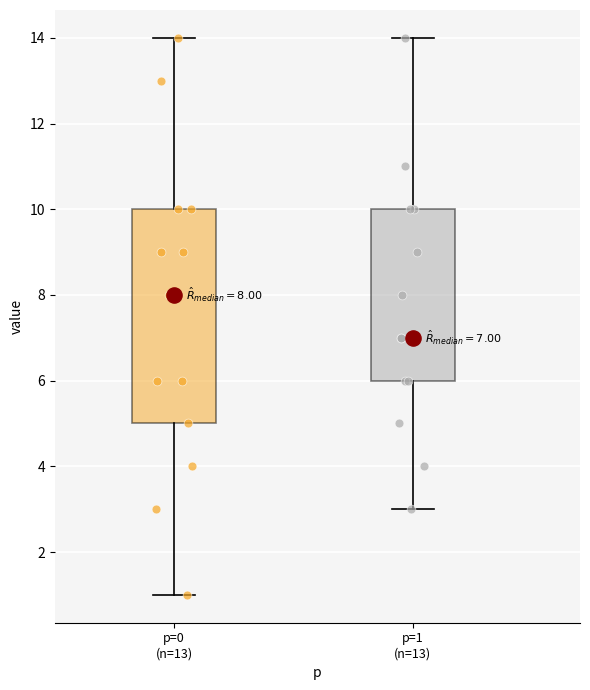

Which box is the tallest, from its lower edge to its upper edge?

p=0 (n=13)